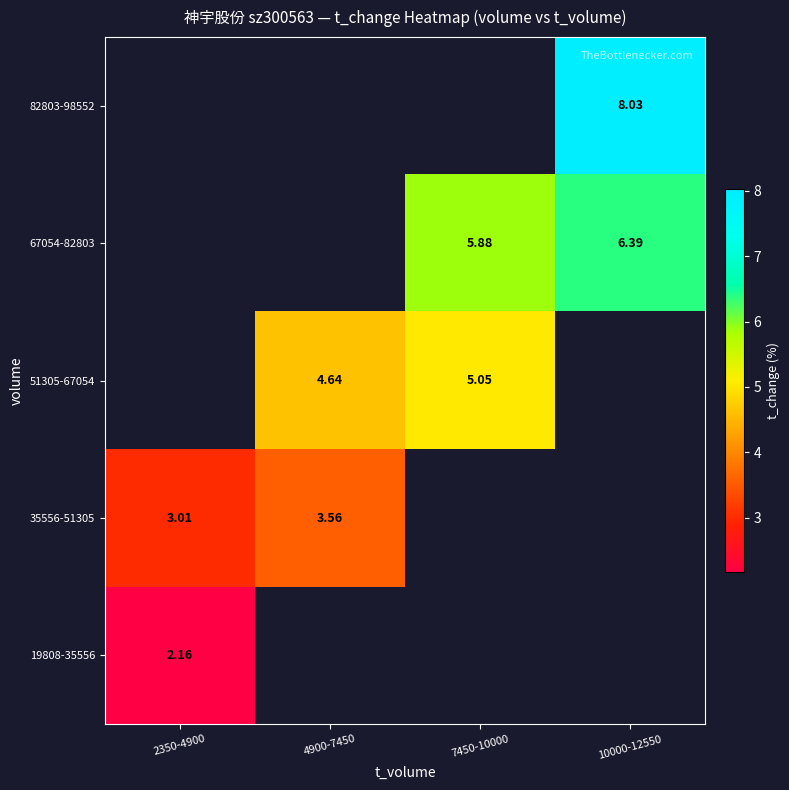

How many categories are shown in the chart?

4